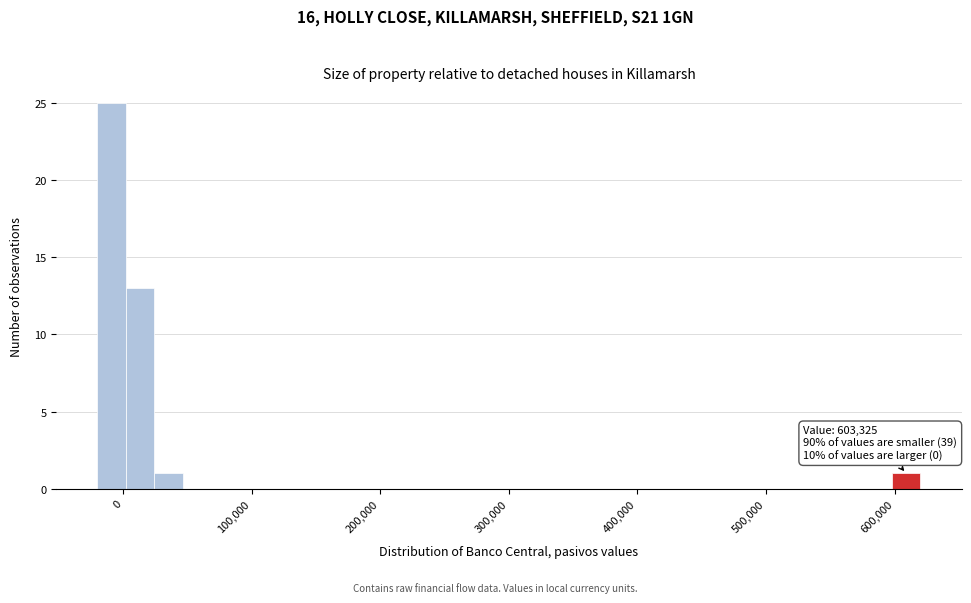

Read against the x-axis, roughly where is the centre of the tallest bar?

-10000